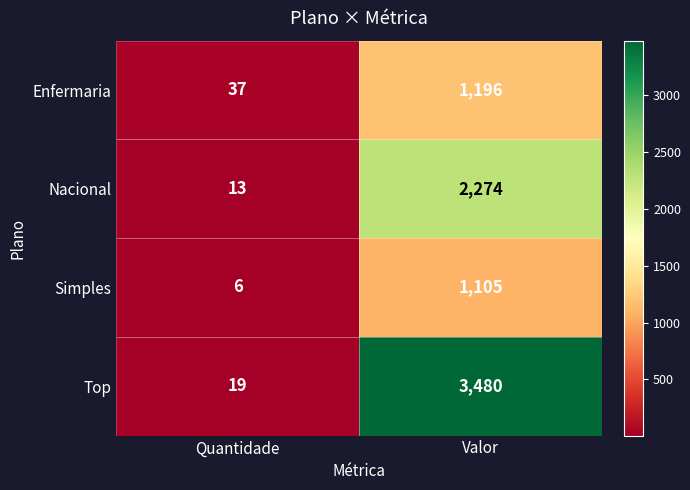

Between Quantidade and Valor, which series saw the biggest shift?

Top